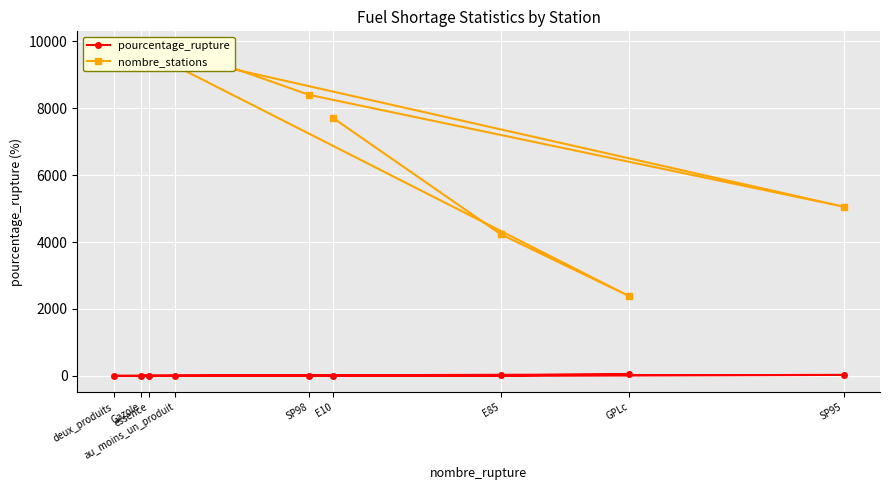

The value of pourcentage_rupture at au_moins_un_produit is 1.1. True or false?

False